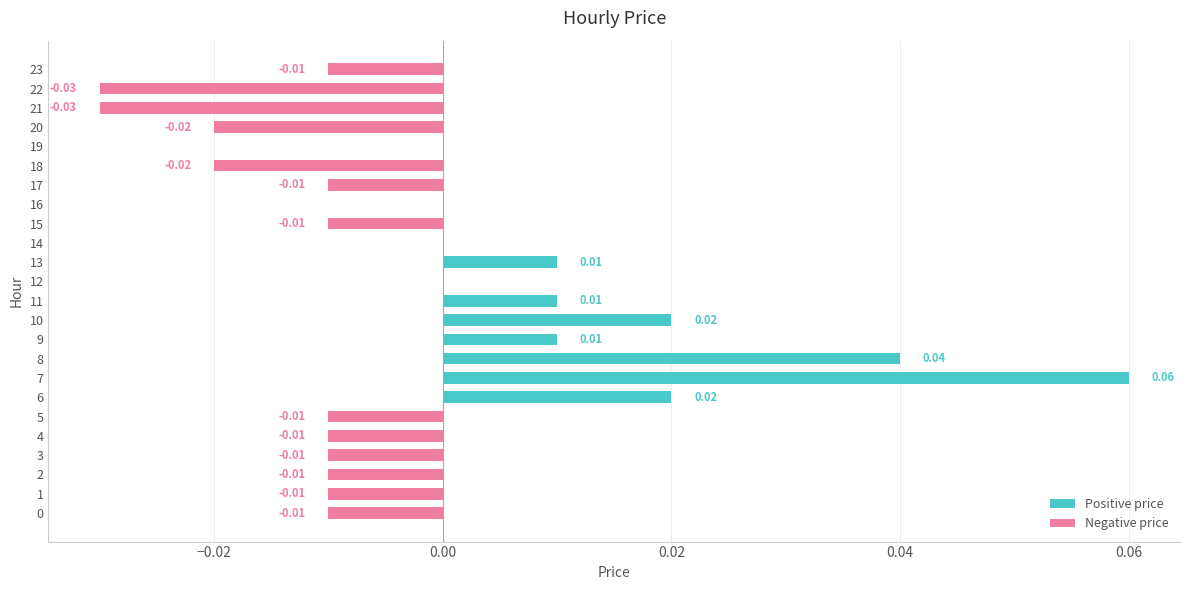

What are all the series names shown in the legend?

Positive price, Negative price